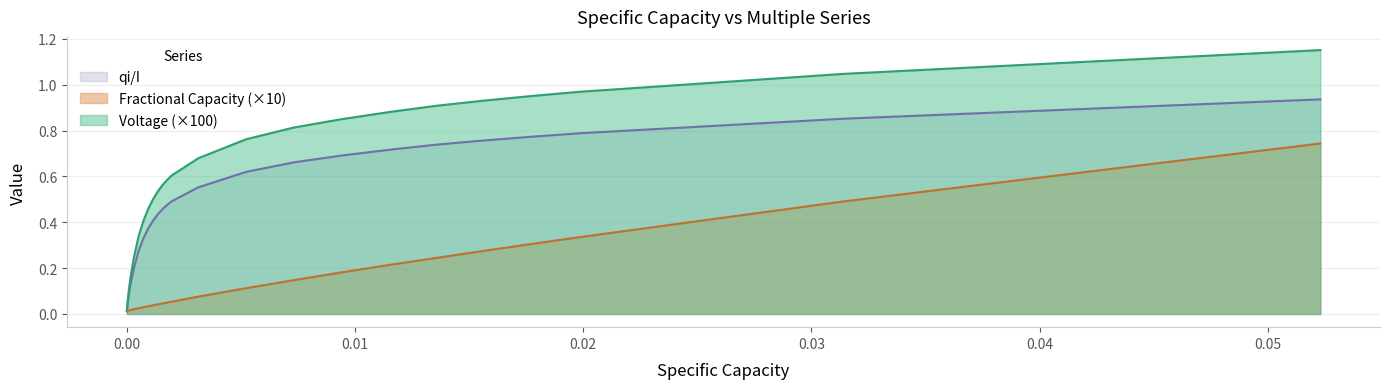

True or false: Voltage and qi/I cross at least once.

False